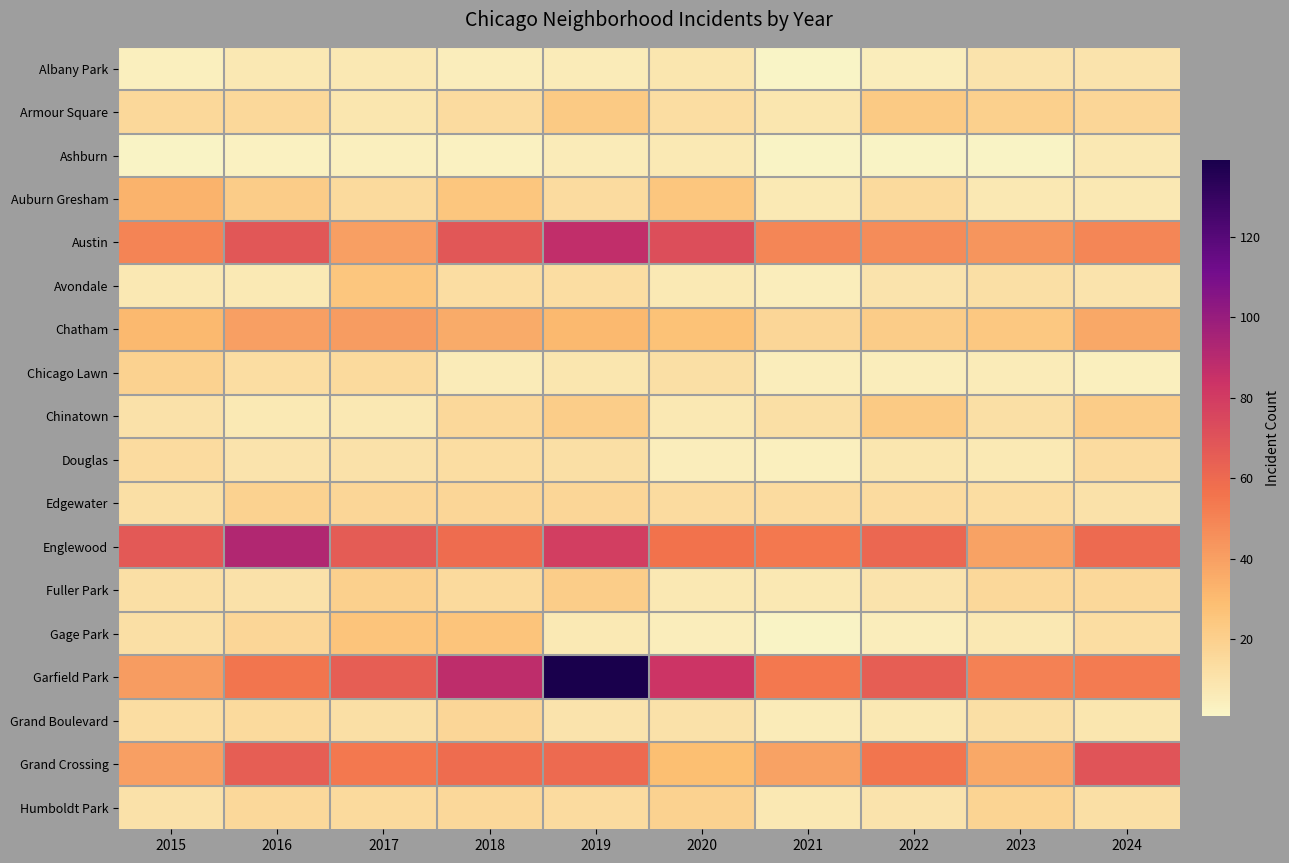

What is the maximum value shown in the chart?

139